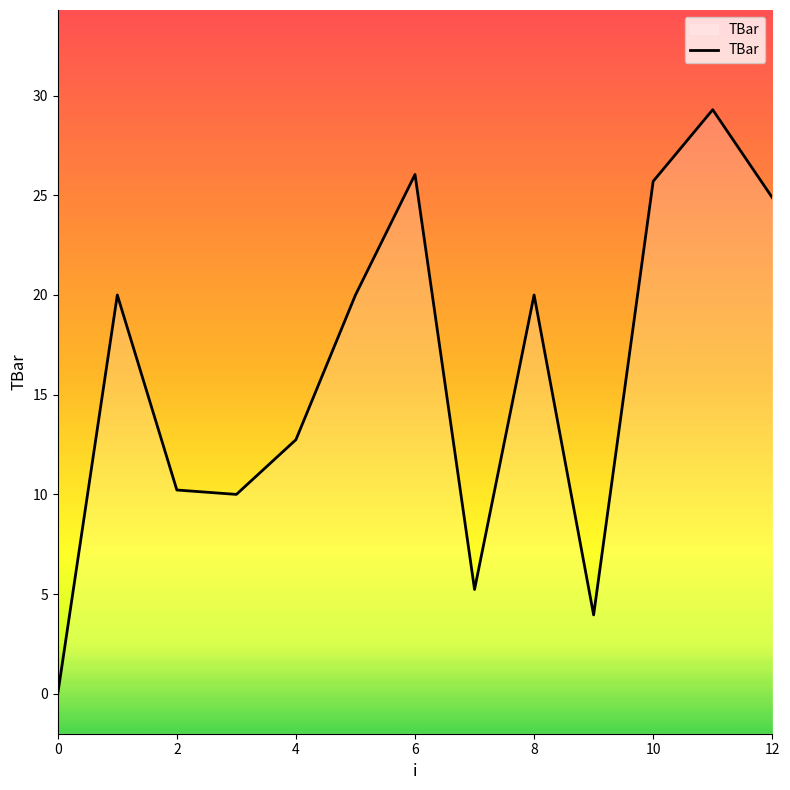

What is the maximum value shown in the chart?

29.3